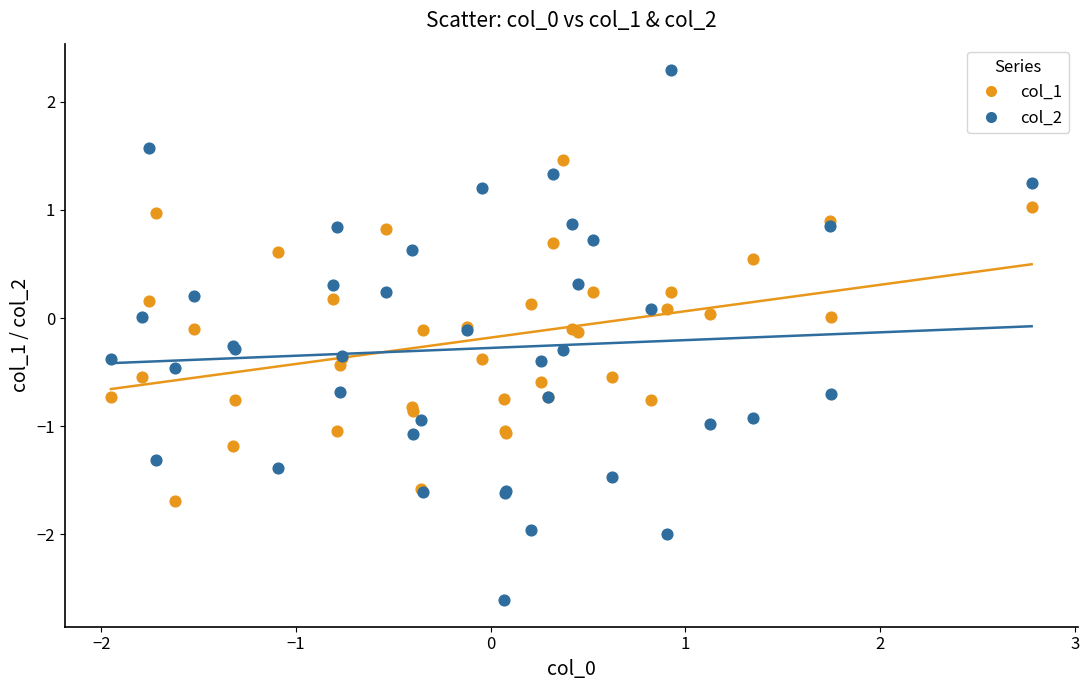

What are all the series names shown in the legend?

col_1, col_2